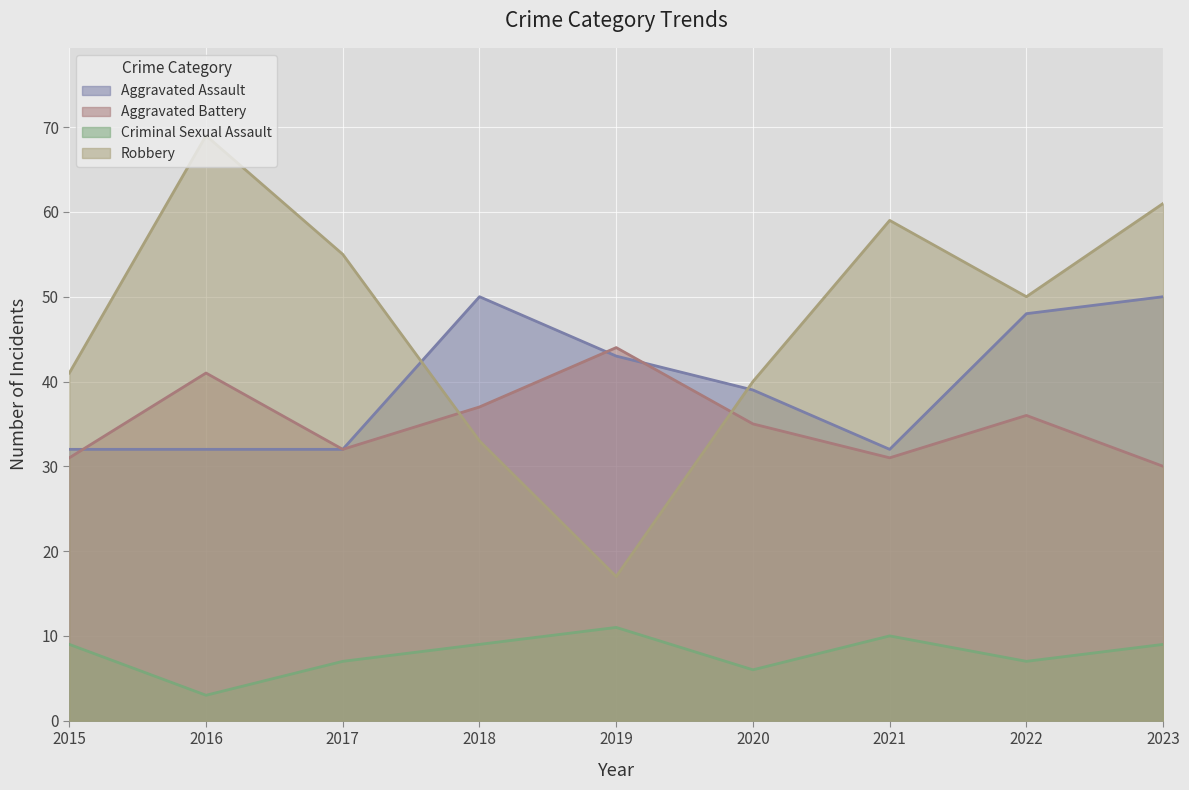

The value of Robbery at 2023 is 98. True or false?

False